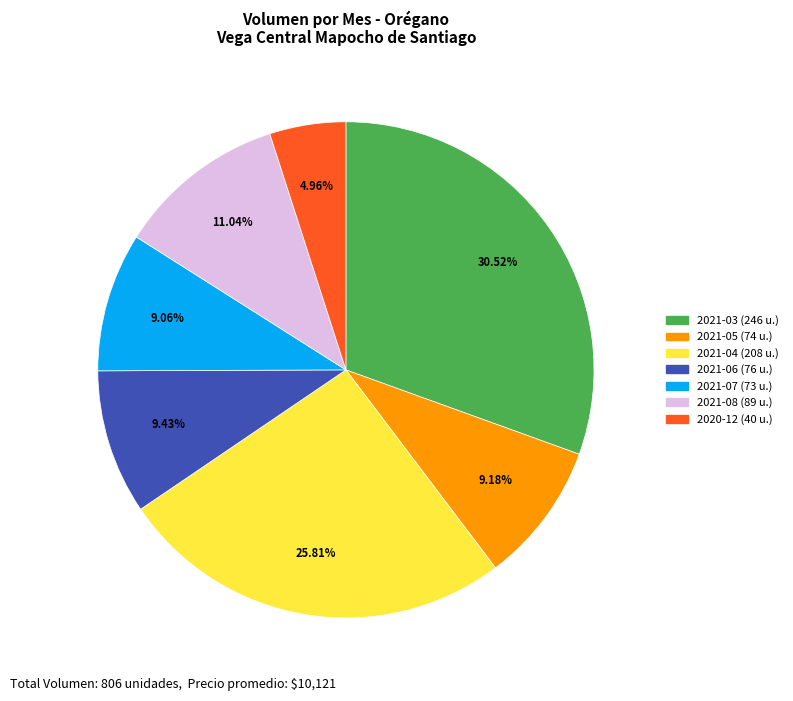

Is there any slice that represents more than half of the pie?

No